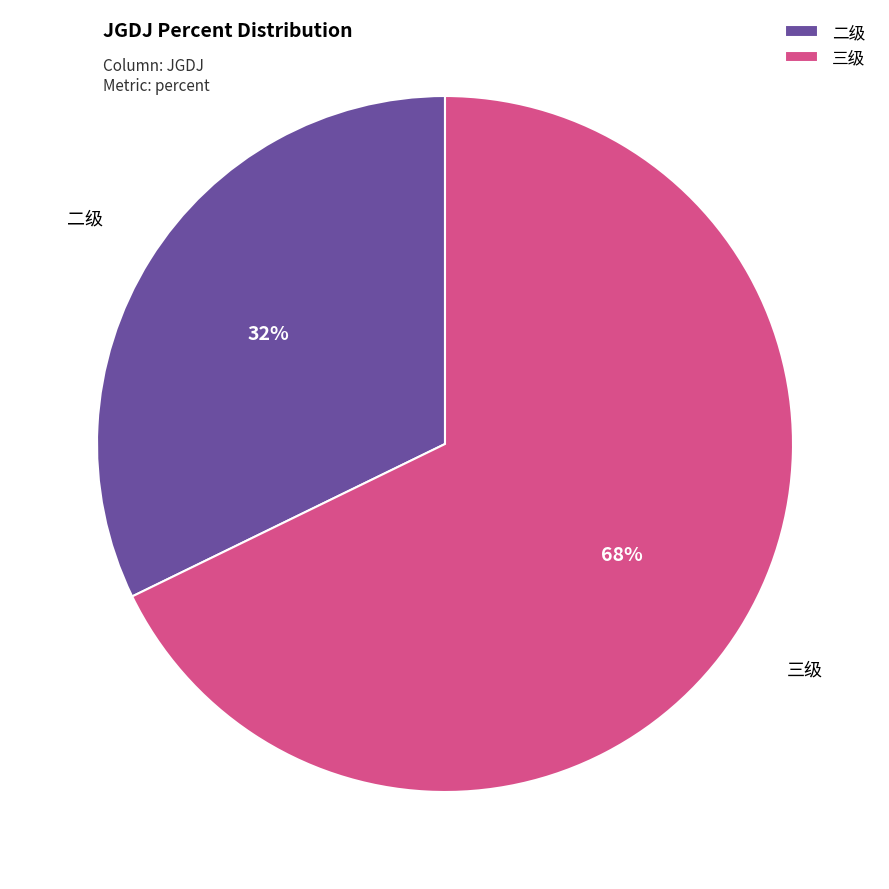

How many segments does this pie chart have?

2